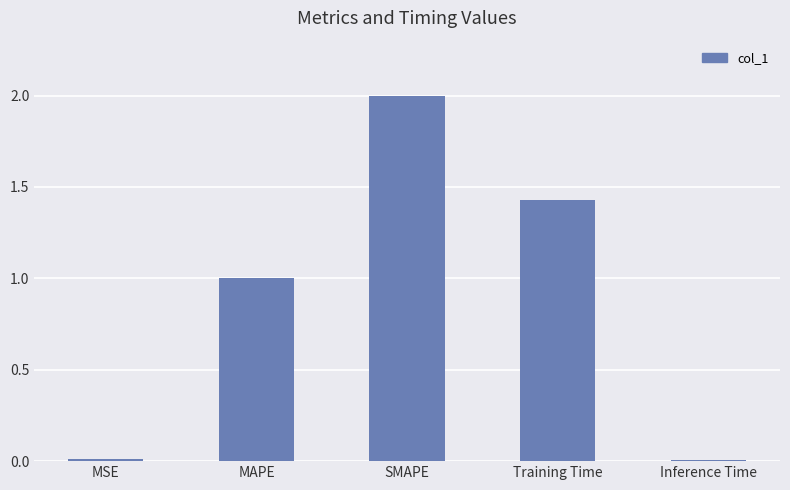

Which category has the highest value across all series?

SMAPE